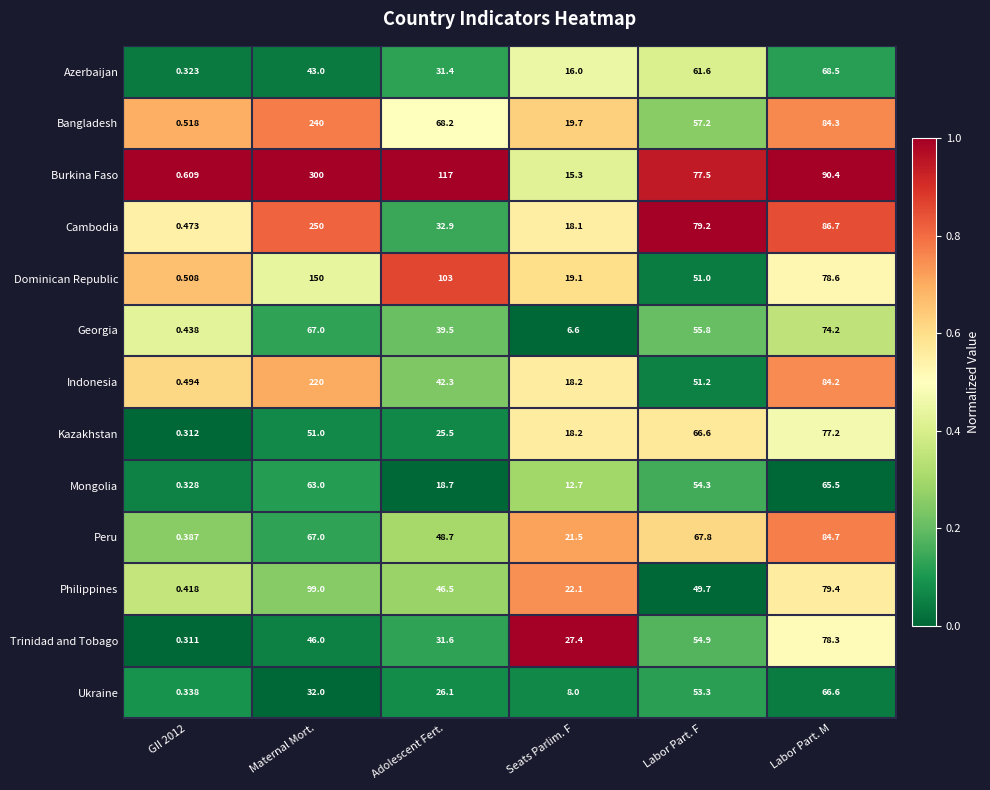

Which series has the widest spread of values?

Burkina Faso